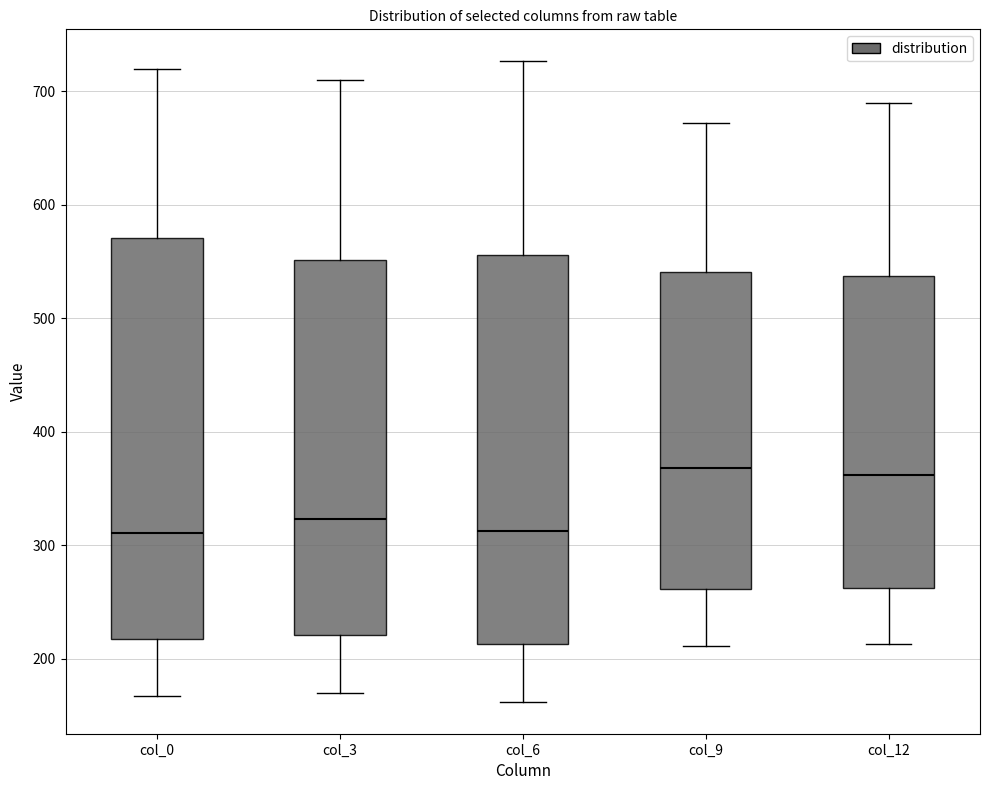

Where does the lower whisker of the box for col_3 end on the y-axis? The values are not printed on the chart, so give them approximately, as read against the axis.

170